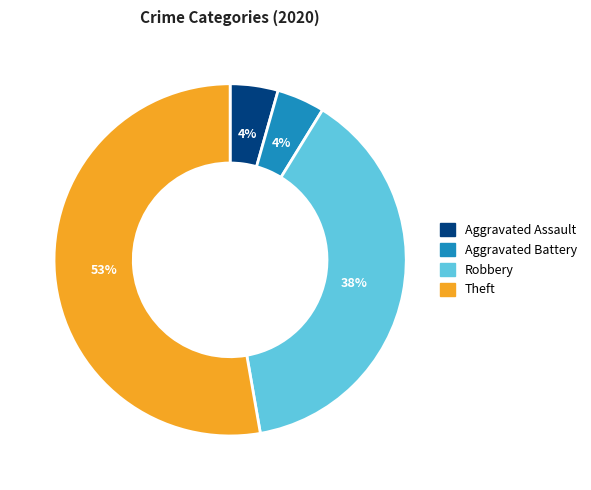

To the nearest percent, what is the average slice percentage?

25%